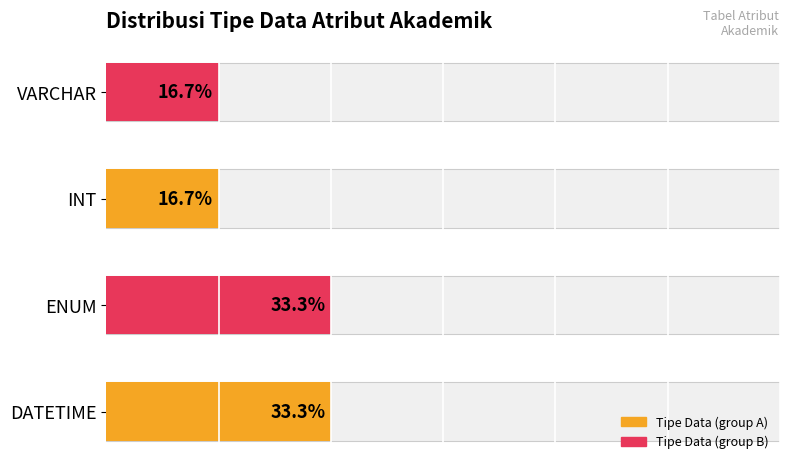

Rank the categories by value from highest to lowest.

DATETIME, ENUM, INT/VARCHAR